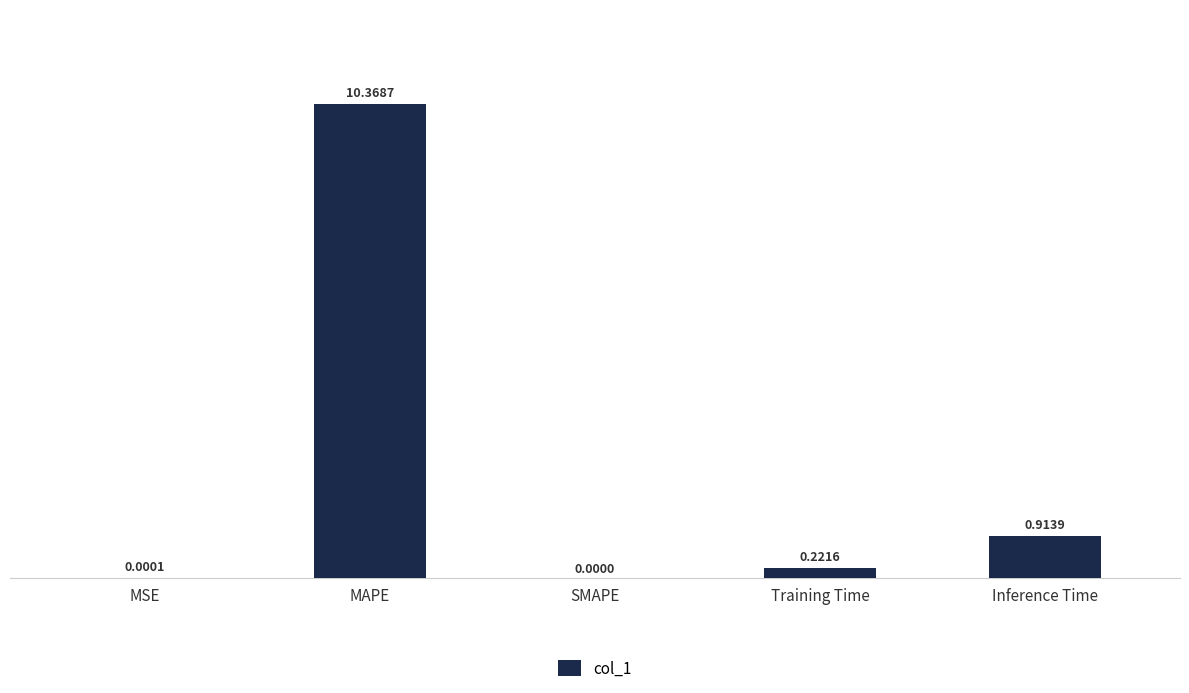

Which category has the highest value across all series?

MAPE